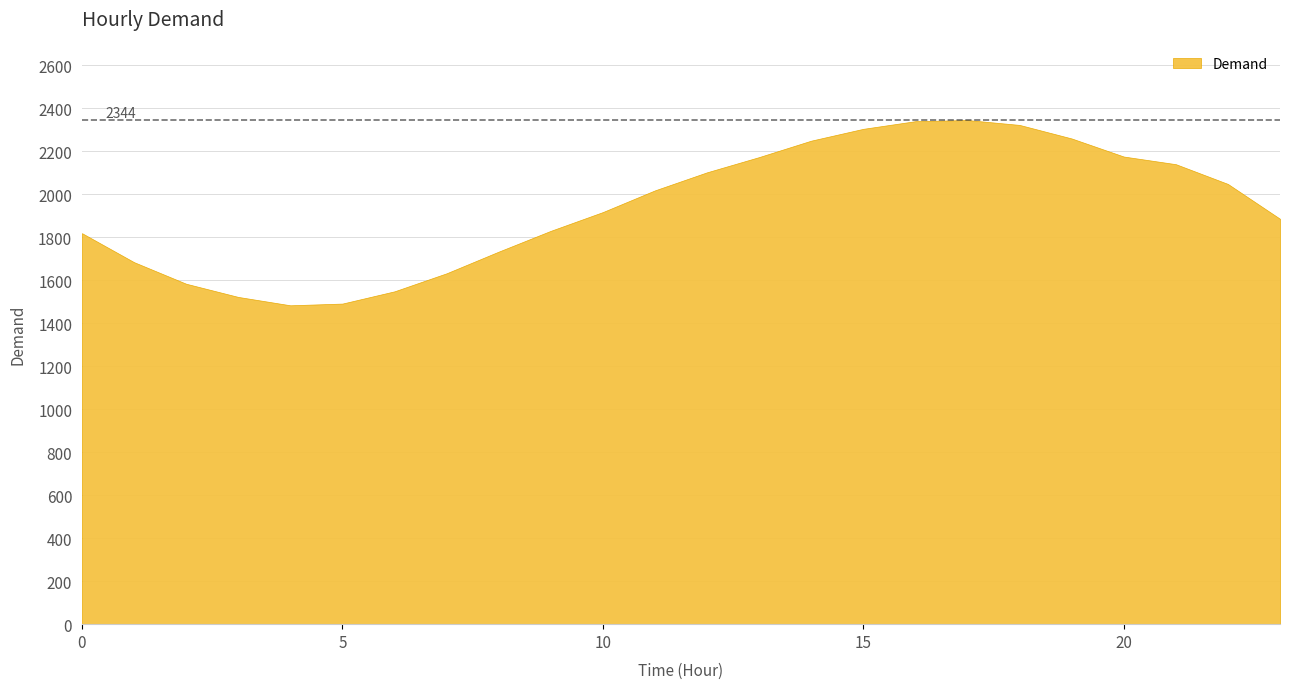

Where is the first local minimum?

4